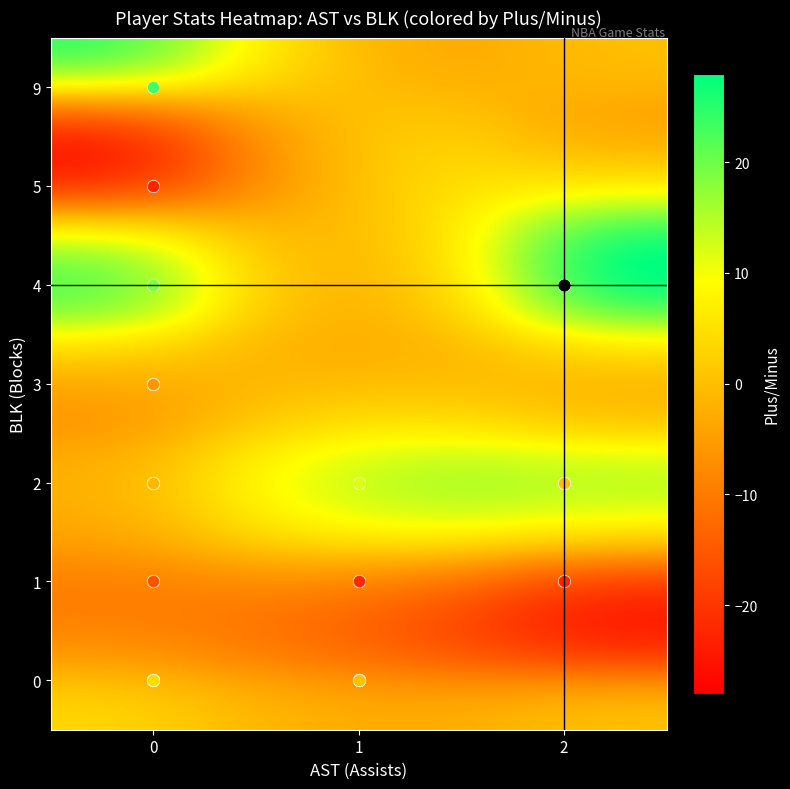

Which category has the highest value in the blk series?

ast